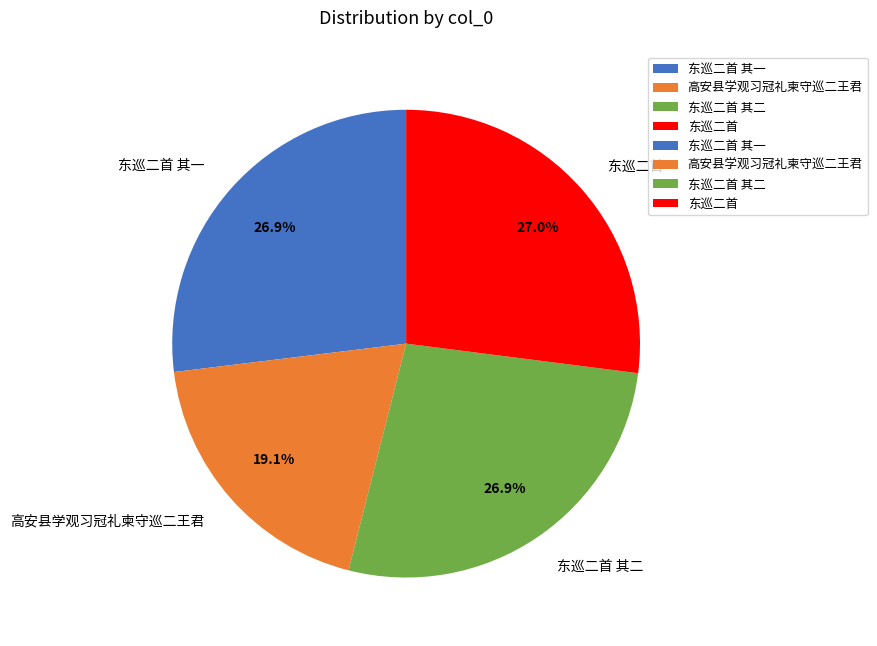

Is it true that 东巡二首 其一 is 19% of the pie?

False